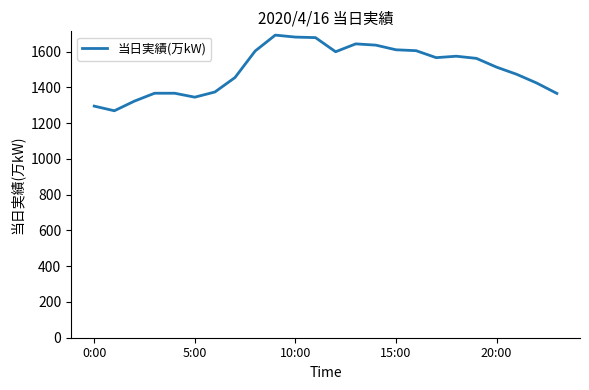

Does the chart have visible grid lines?

No